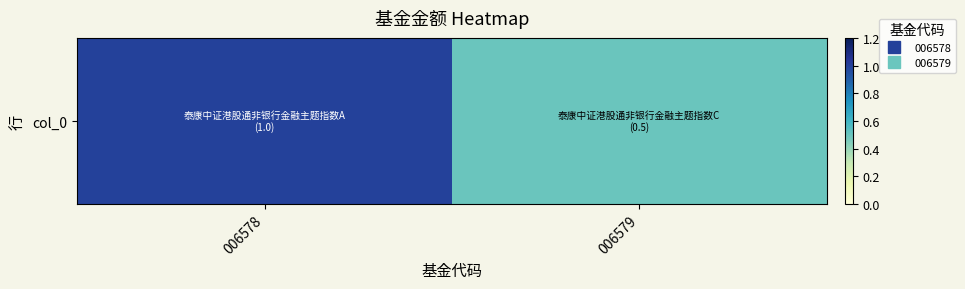

What is the maximum value shown in the chart?

1.0